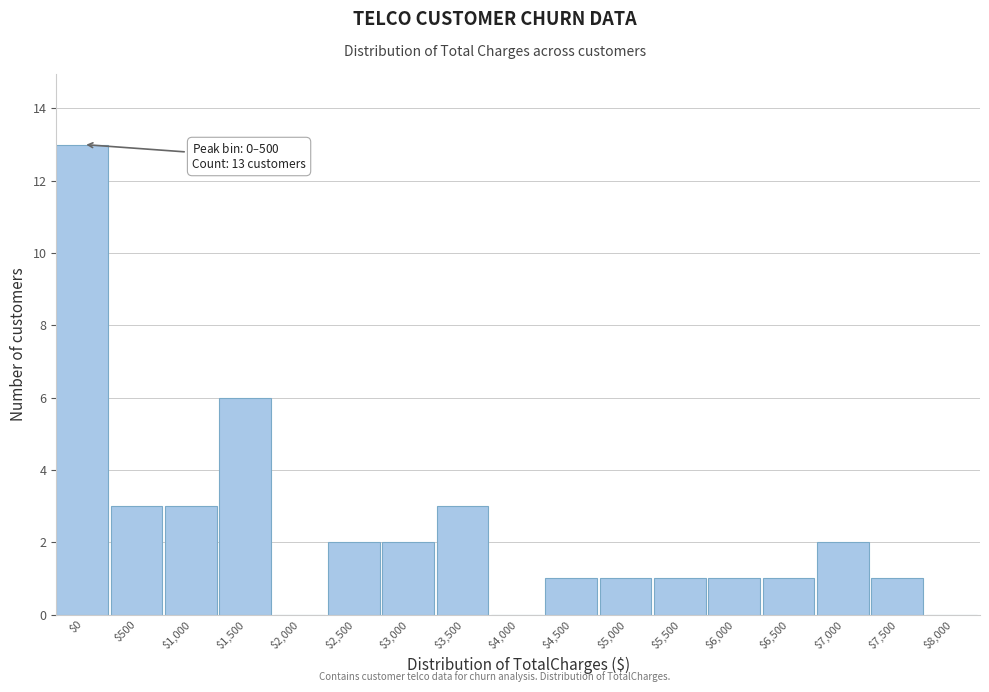

The chart shows a value of 0 at $2,500. True or false?

False